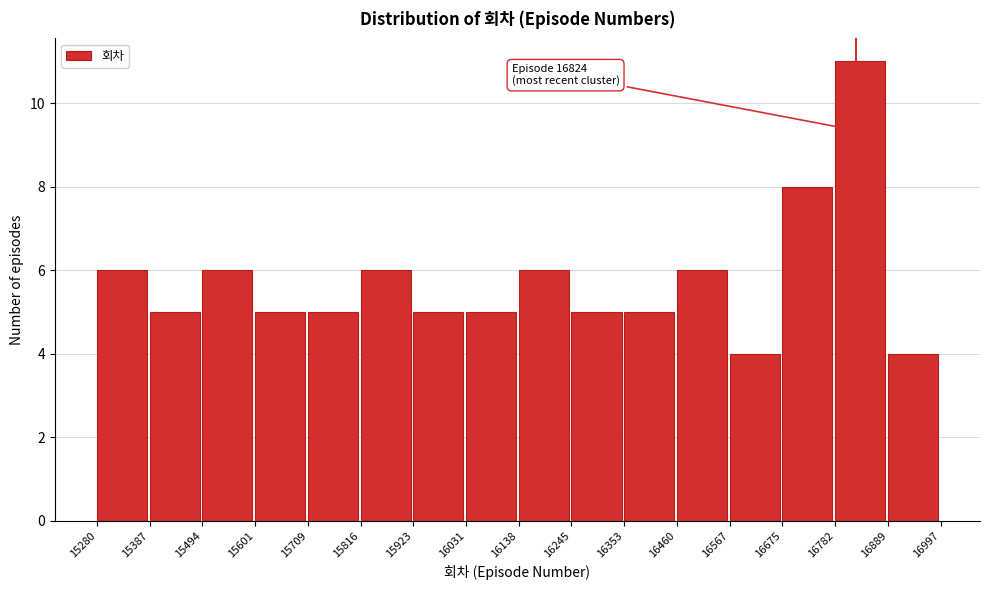

Over which range of the x-axis is the bar tallest?

16782 to 16889